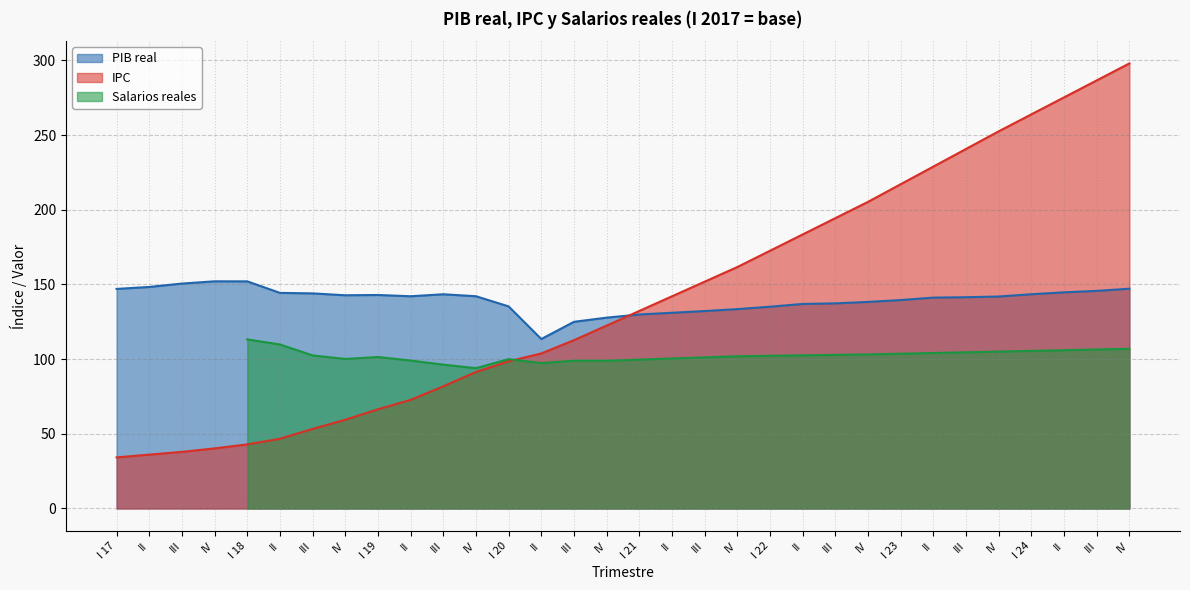

List the labels in order of IPC value, largest first.

IV, III, II, I 24, IV, III, II, I 23, IV, III, II, I 22, IV, III, II, I 21, IV, III, II, I 20, IV, III, II, I 19, IV, III, II, I 18, IV, III, II, I 17